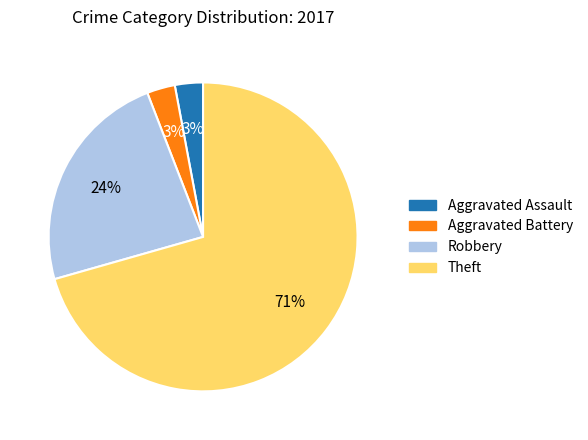

To the nearest percent, what portion does Aggravated Assault represent?

3%